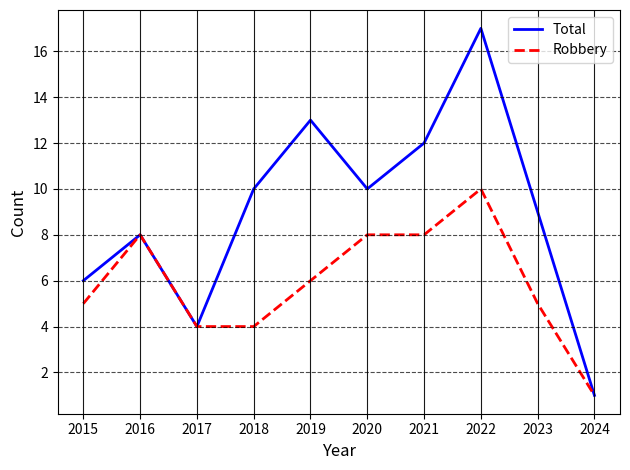

What is the total value across all series at 2015?

11